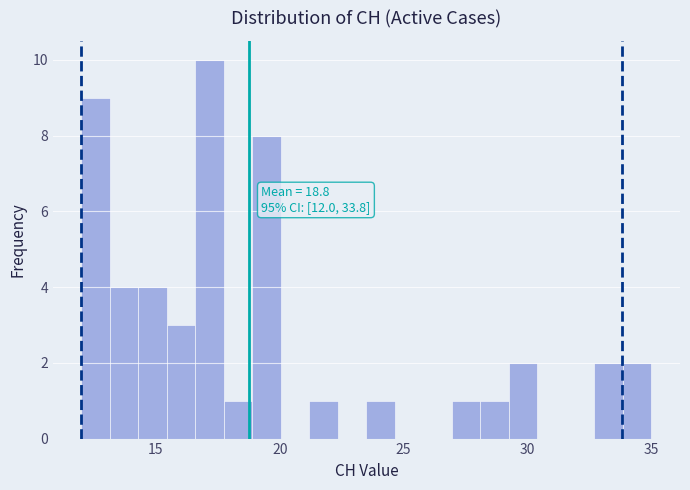

Read against the x-axis, roughly where is the centre of the tallest bar?

17.0